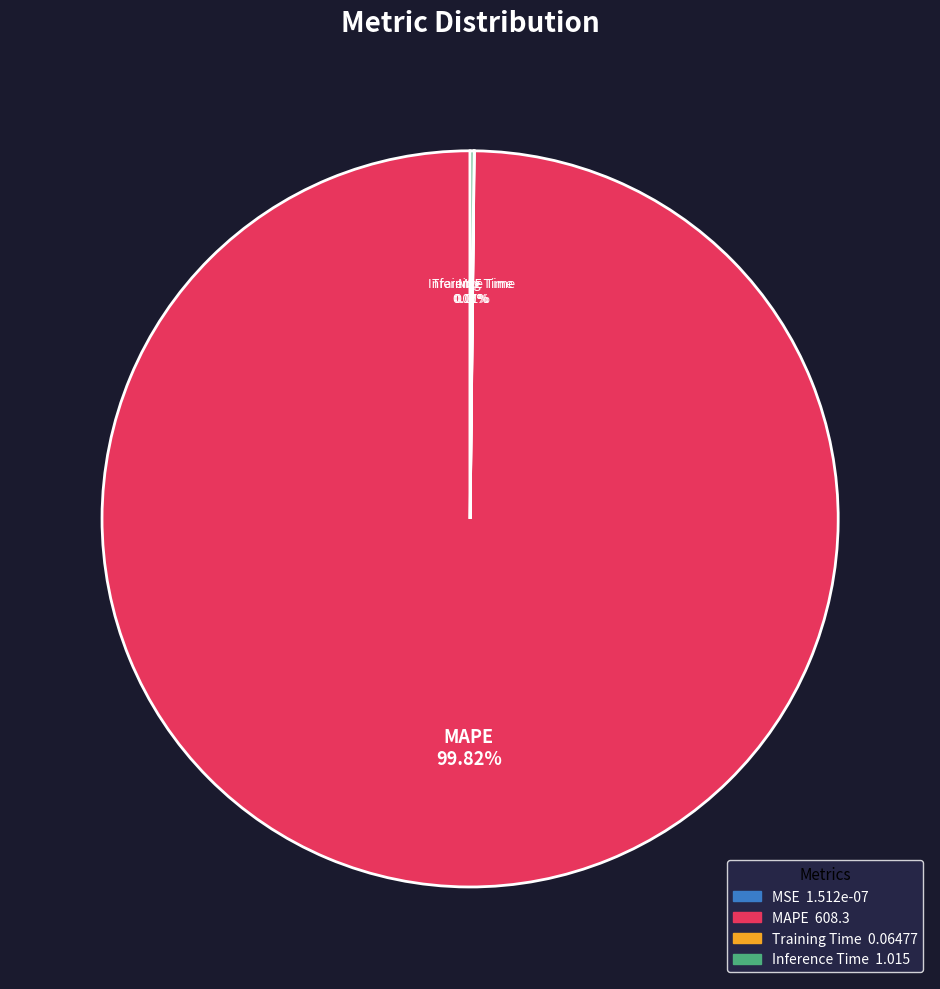

Which category accounts for the majority?

MAPE